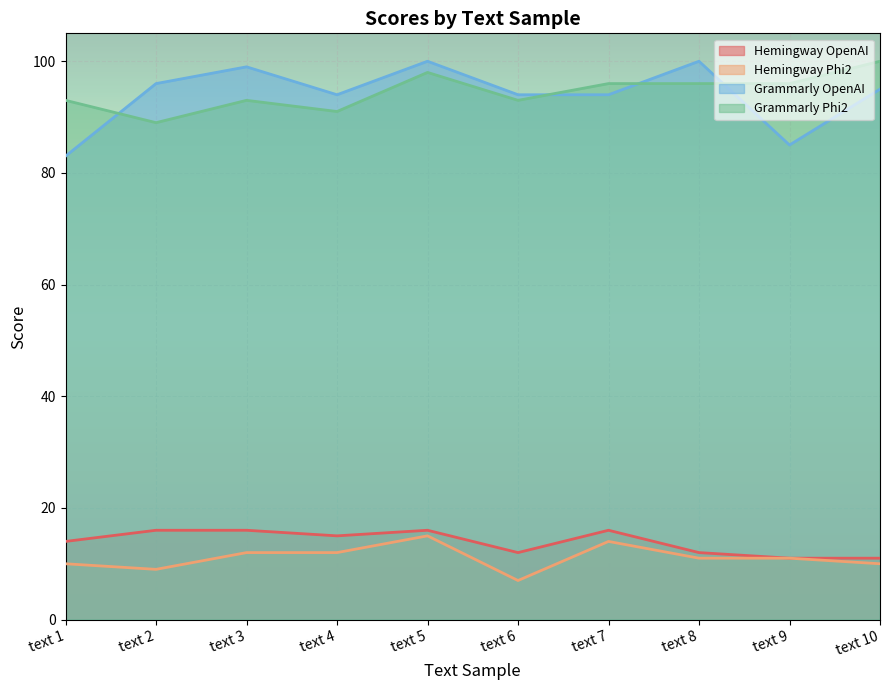

In Grammarly OpenAI, how many points are higher than both neighbors (excluding endpoints)?

3